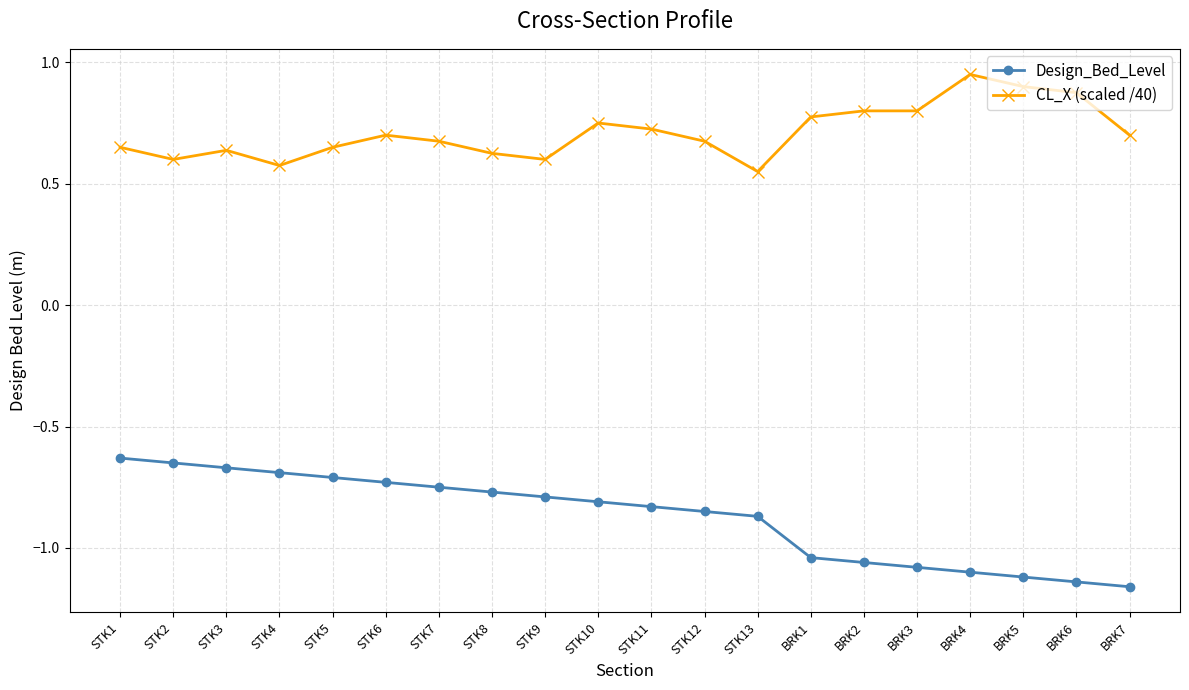

Rank the series at STK11 from highest to lowest value.

CL_X (scaled /40), Design_Bed_Level